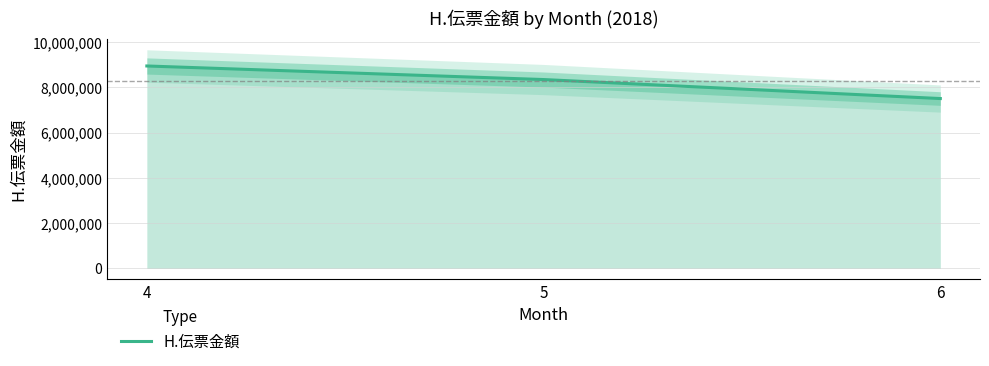

Approximately how many times larger is the value at 5 compared to 4?

0.9